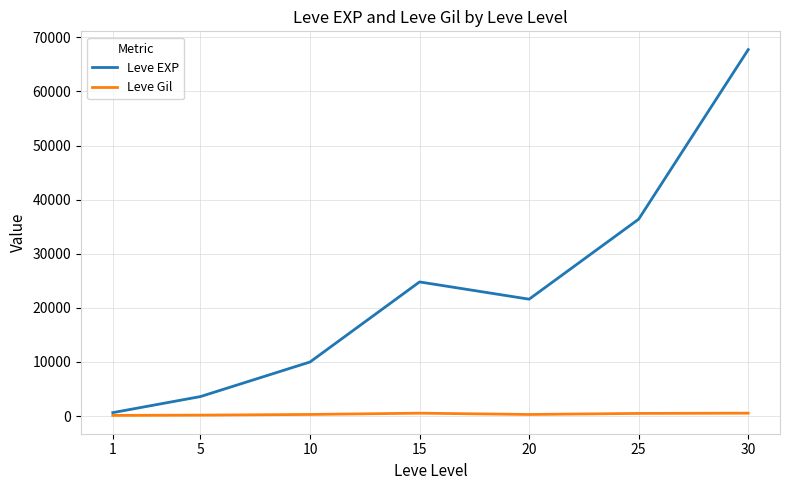

Which series has the largest range (max minus min)?

Leve EXP